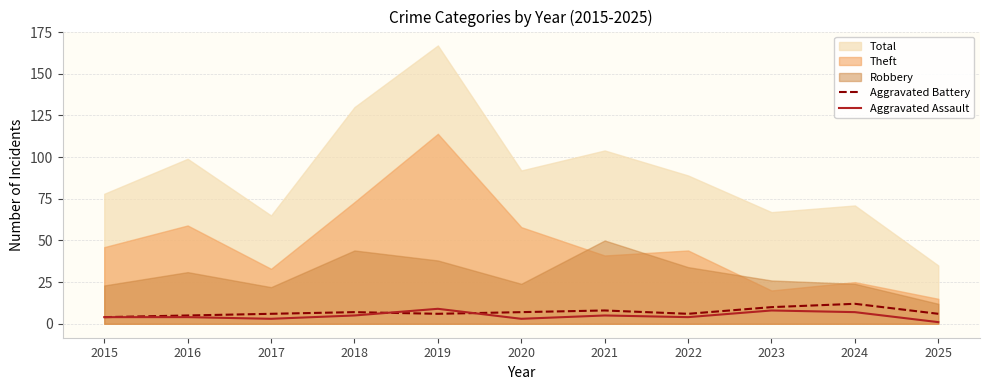

In Aggravated Assault, how many points are higher than both neighbors (excluding endpoints)?

3